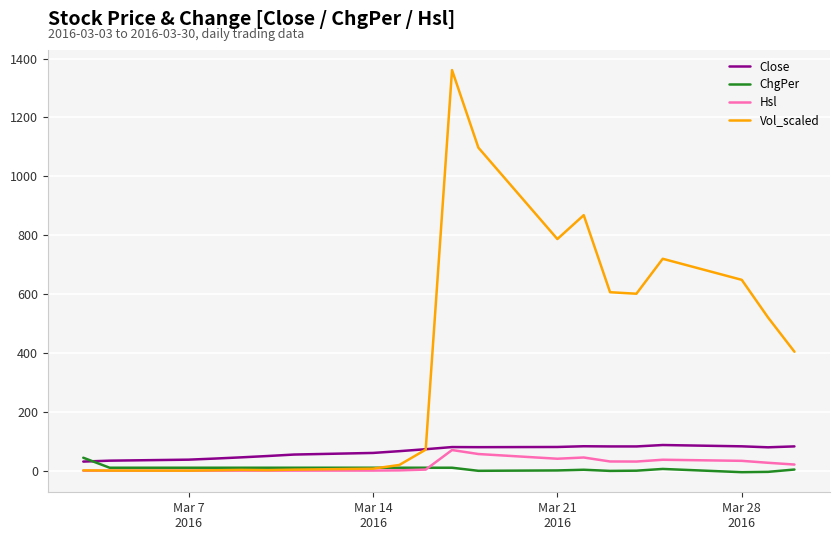

What are all the series names shown in the legend?

Close, ChgPer, Hsl, Vol_scaled